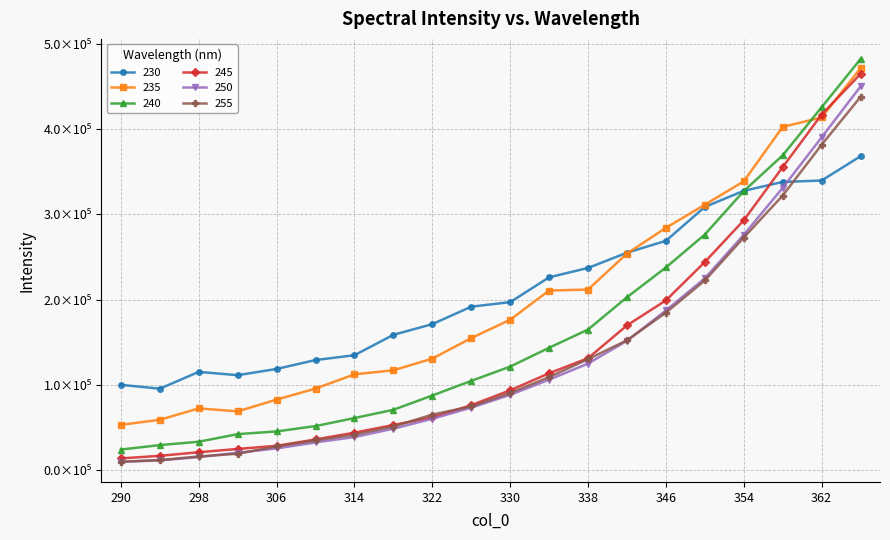

What is the value of the 250 point at the 12th from the left?

106154.6